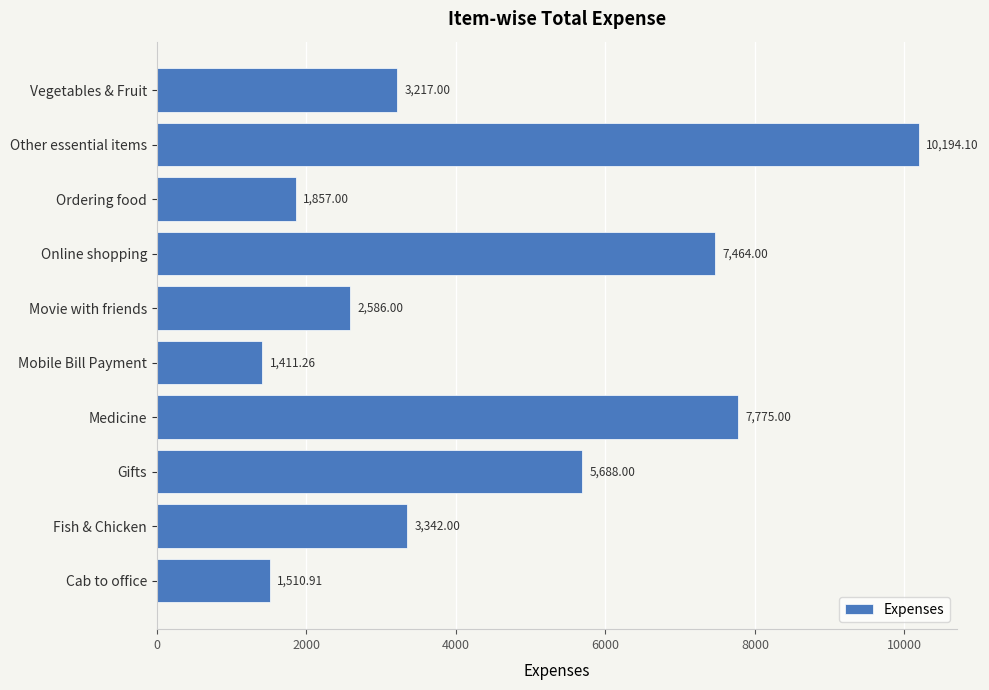

What is the ratio of the value at Fish & Chicken to the value at Cab to office?

2.2